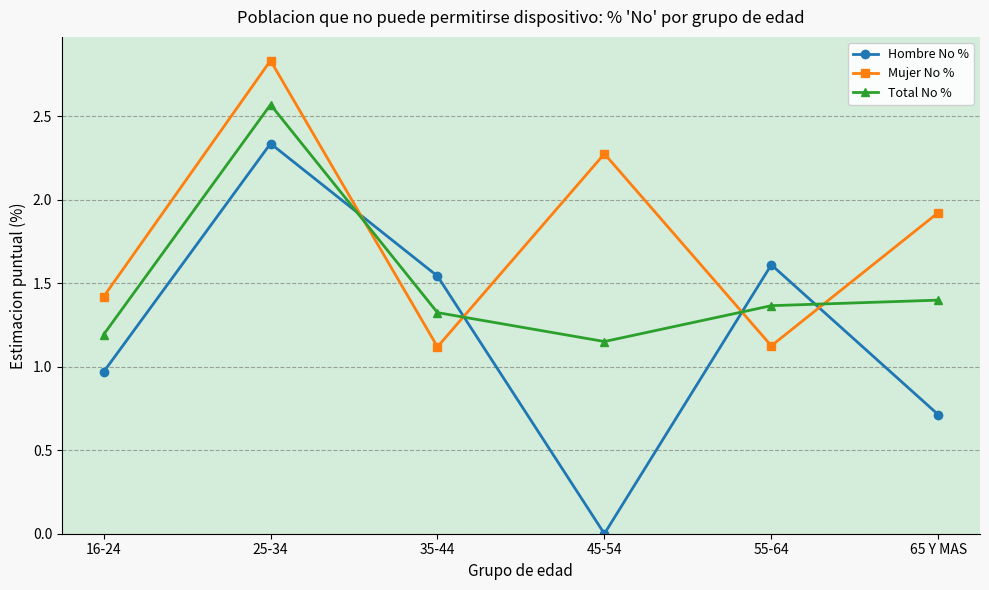

How many times do Mujer No % and Total No % cross each other?

4